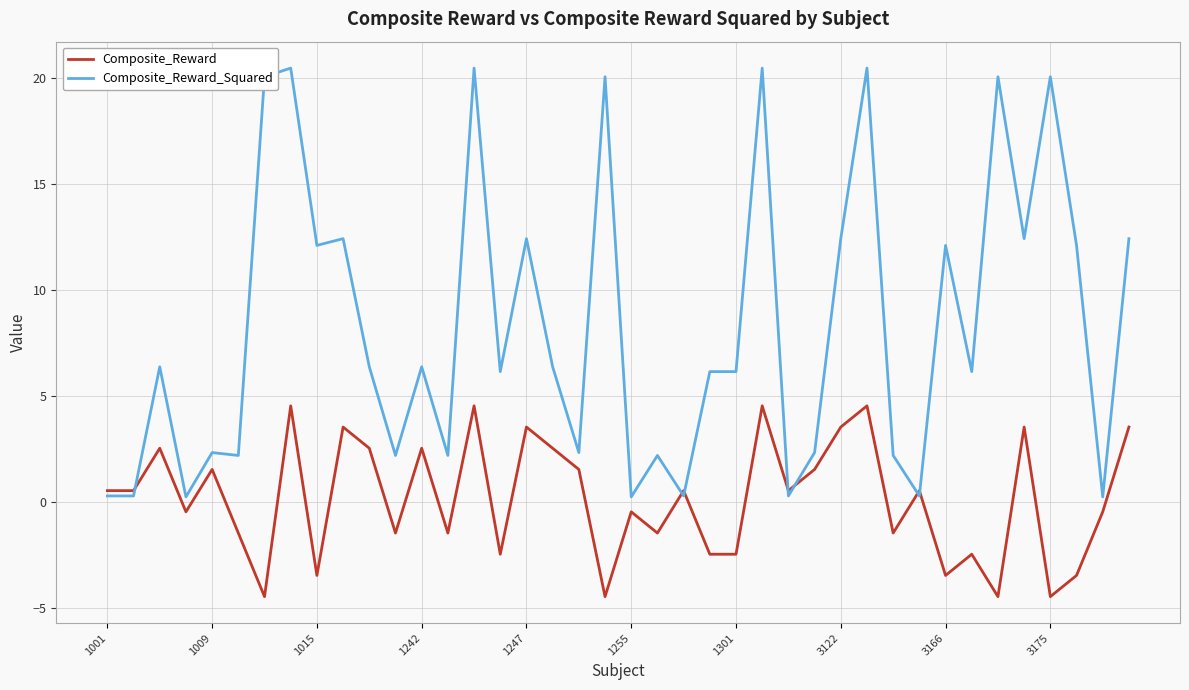

What is the lowest value of the Composite_Reward series?

-4.5